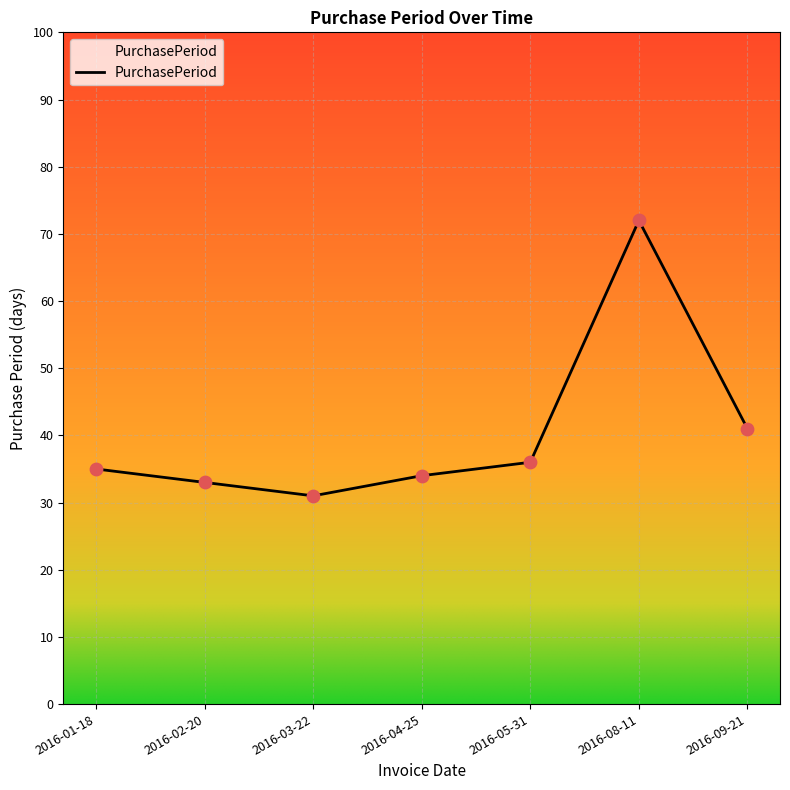

Between 2016-02-20 and 2016-04-25, which is larger?

2016-04-25